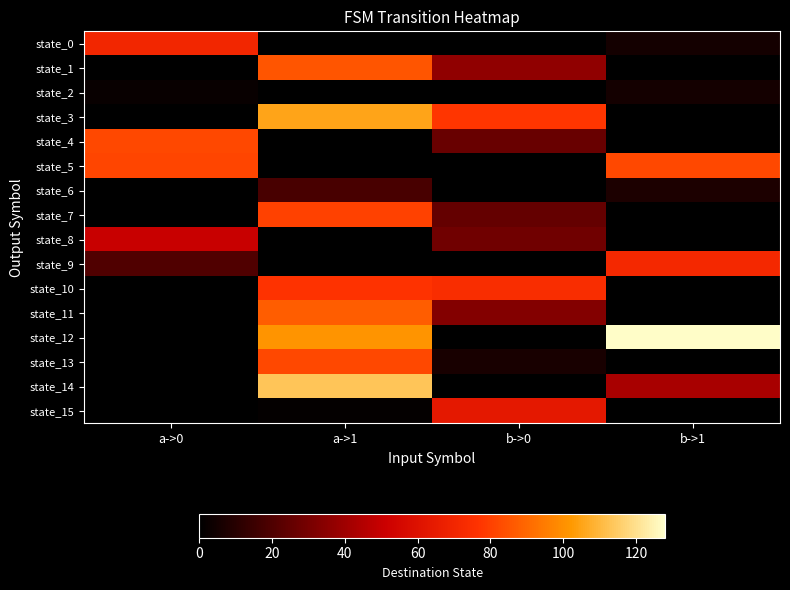

At how many categories does at least one series exceed 27?

4